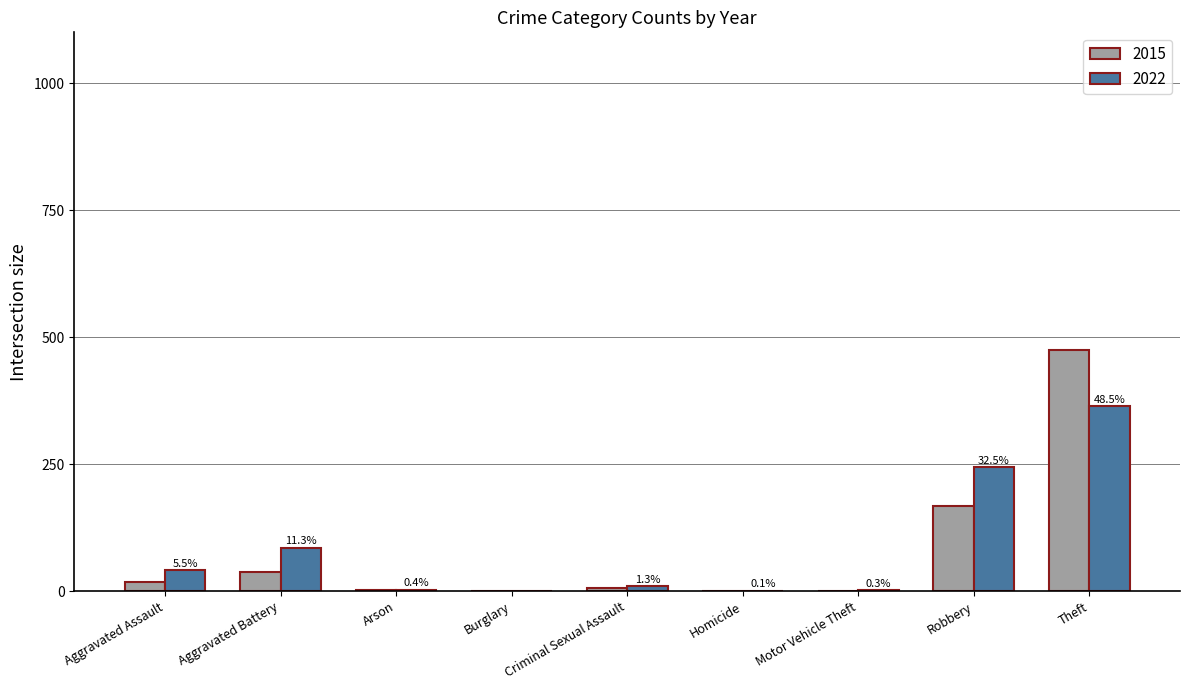

Is the value of 2022 at Motor Vehicle Theft greater than the value of 2015 at Theft?

No